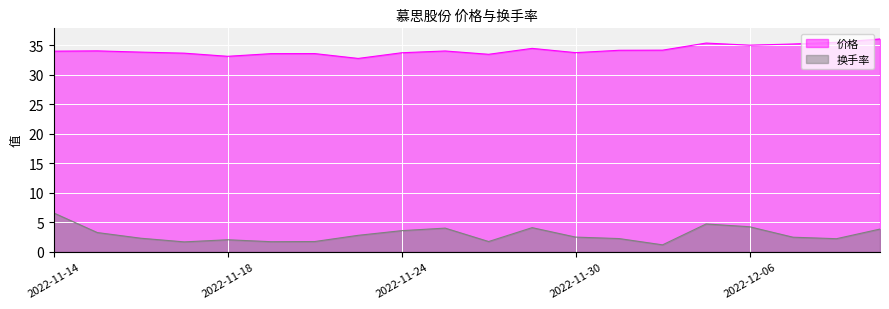

What is the value of the 价格 point at the 6th from the left?

33.5